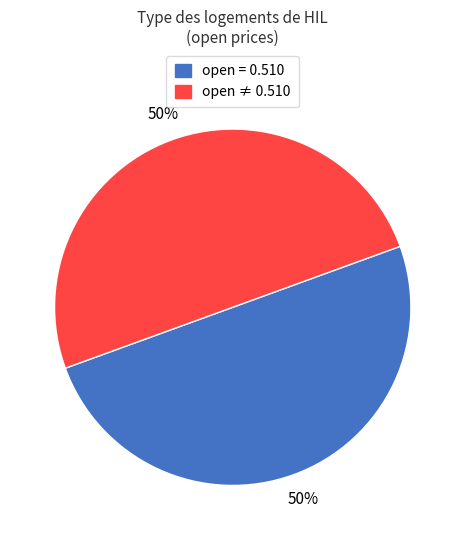

To the nearest percent, what is the average slice percentage?

50%